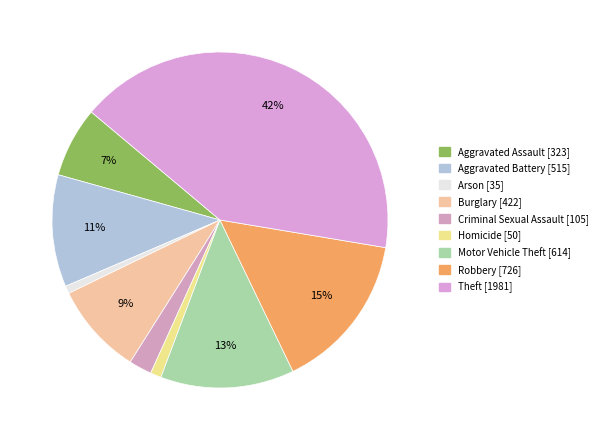

True or false: Aggravated Assault accounts for 7% of the total.

True